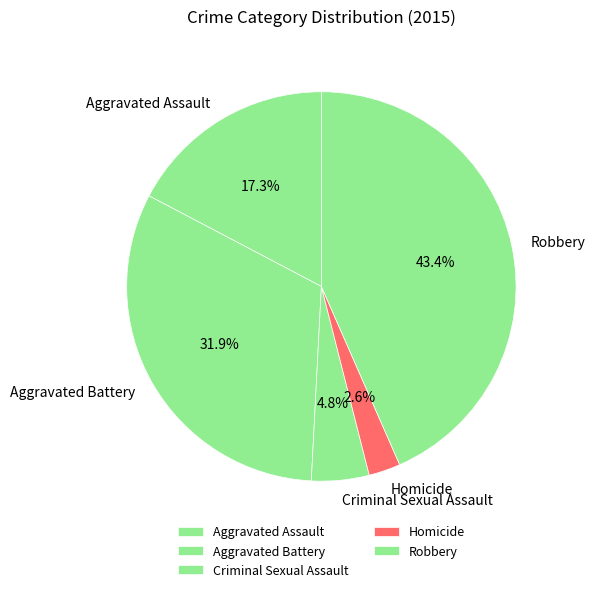

Count the number of slices in the pie.

5